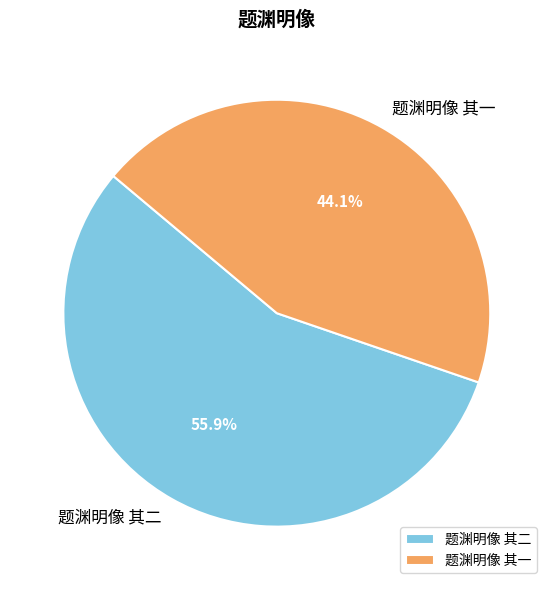

What is the ratio of the value at 题渊明像 其一 to the value at 题渊明像 其二?

0.8